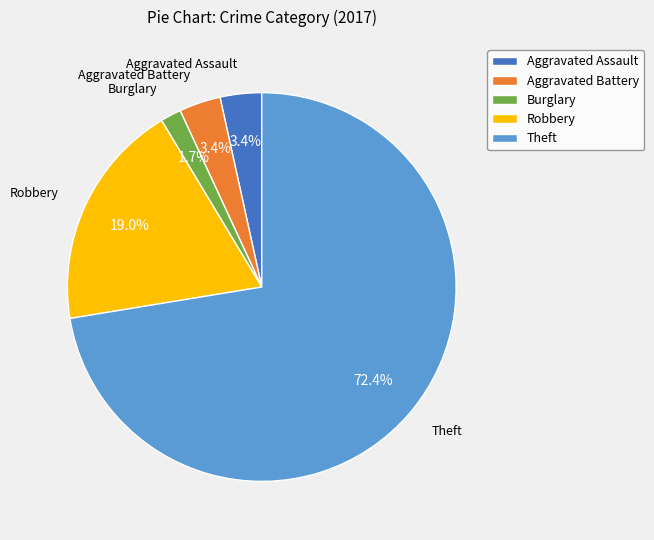

Which has a higher value, Robbery or Aggravated Assault?

Robbery